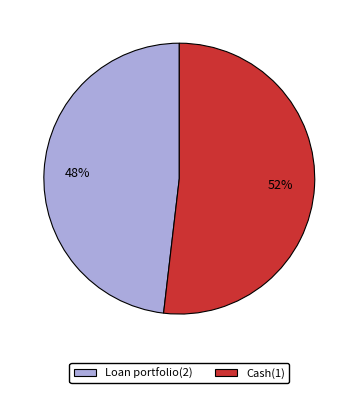

The Loan portfolio(2) slice represents 63% of the pie. True or false?

False